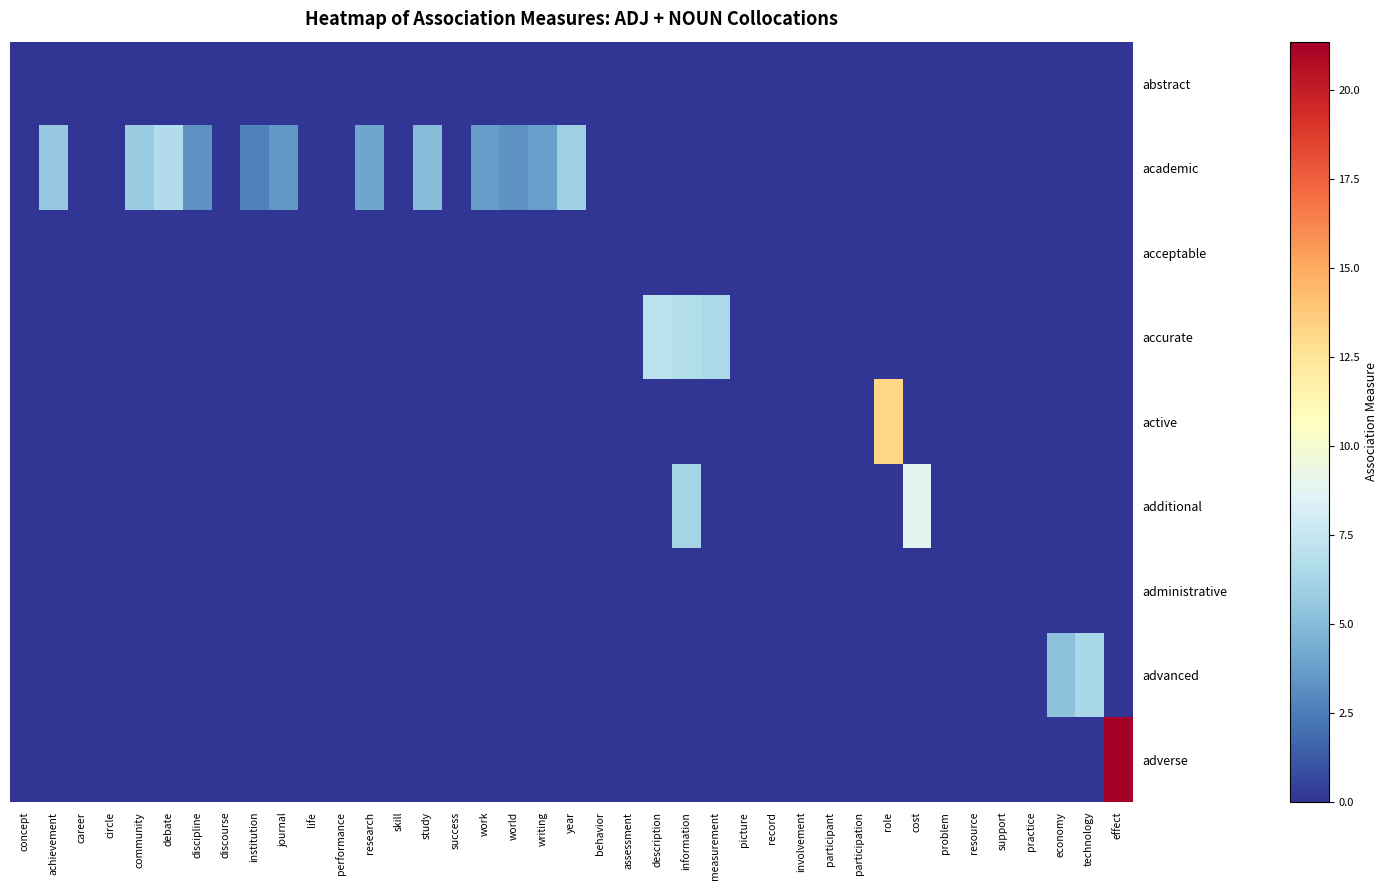

At how many categories does at least one series exceed 12?

2